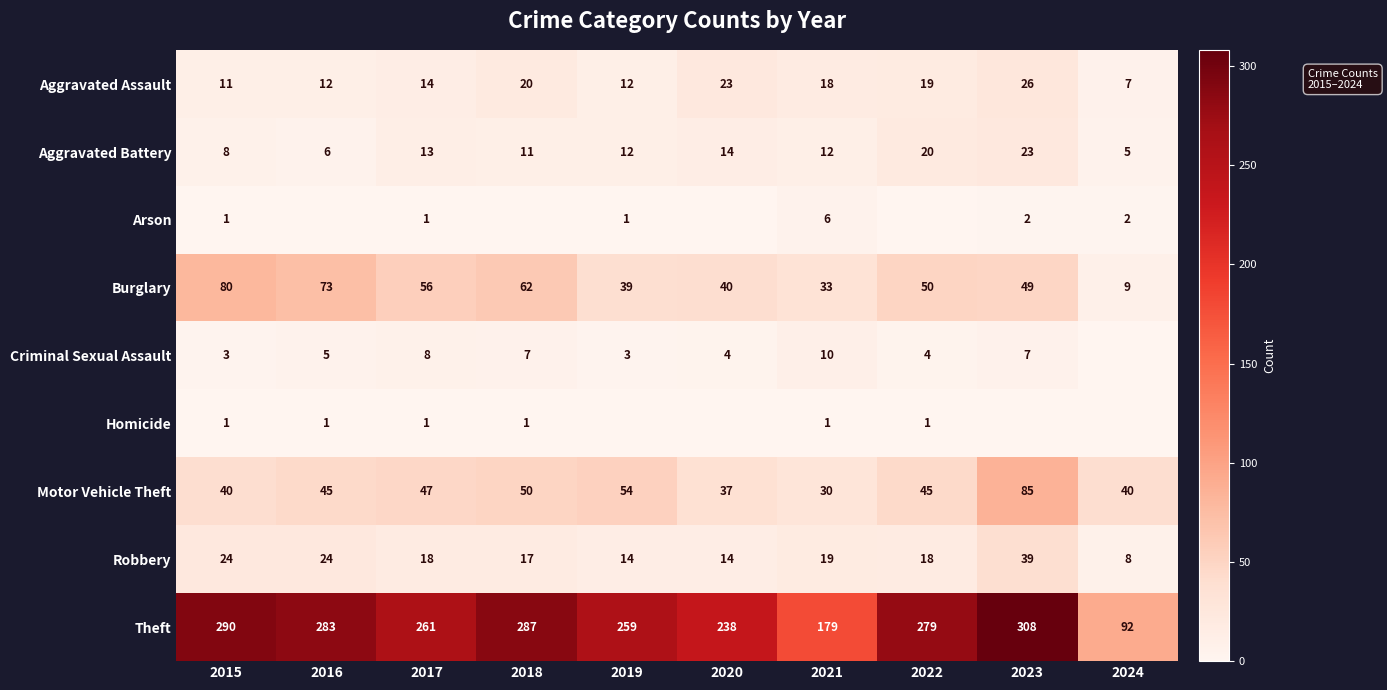

What is the total value across all series at 2017?

419